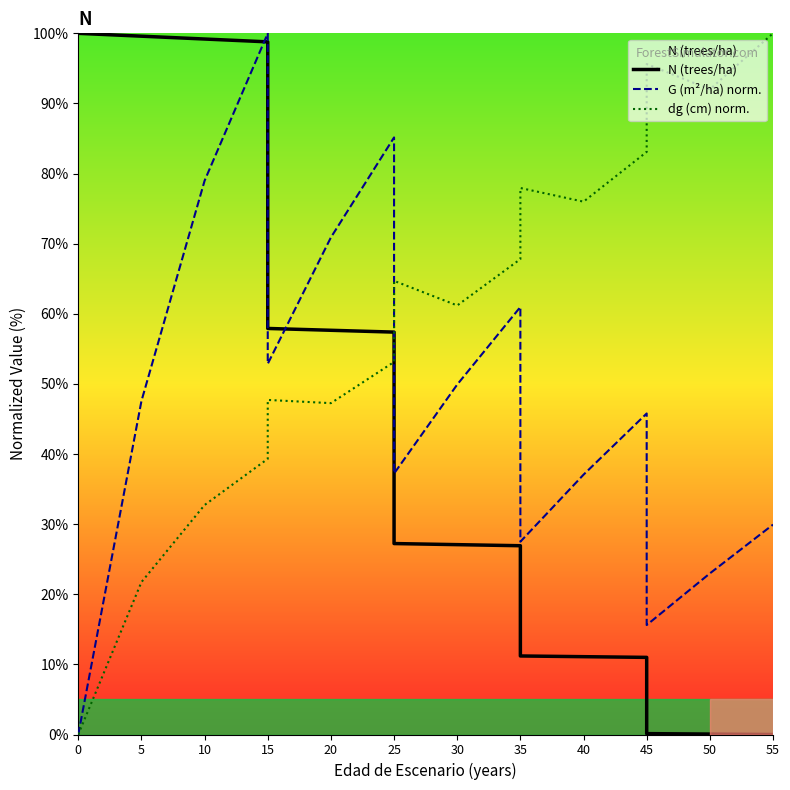

What are all the series names shown in the legend?

N (trees/ha), G (m²/ha) norm., dg (cm) norm.